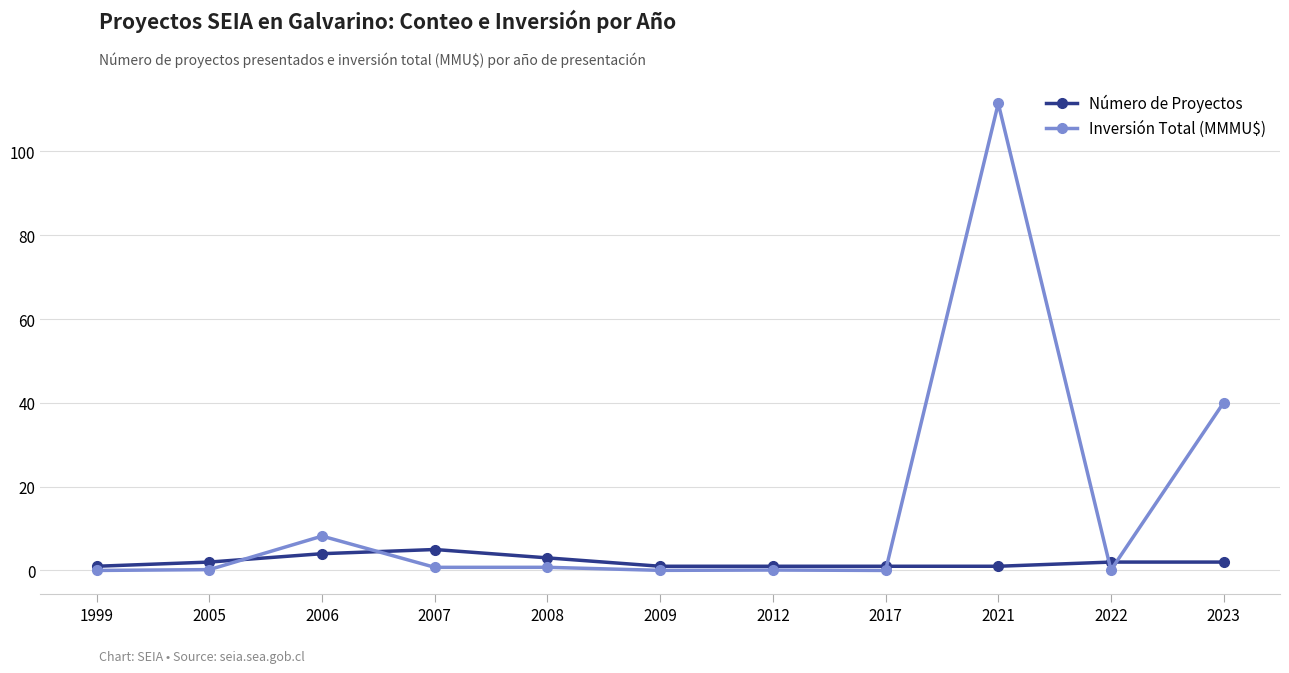

Which series has the largest range (max minus min)?

Inversión Total (MMMU$)